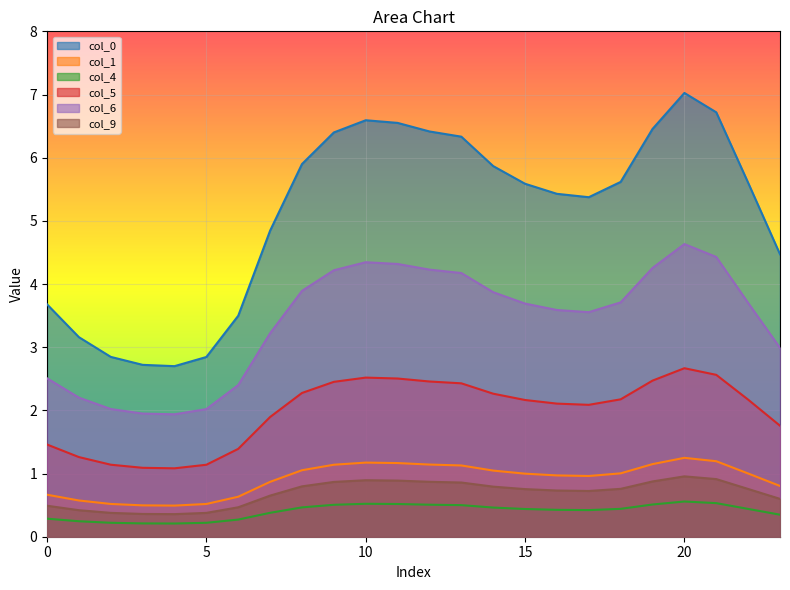

At which category does the chart reach its peak across all series?

20